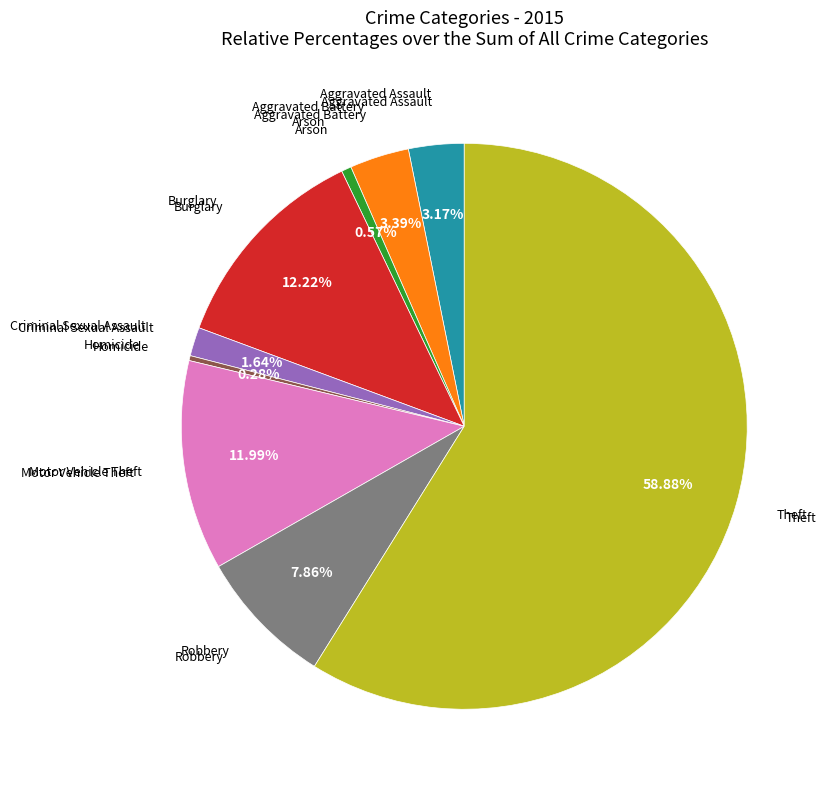

Does any single category account for the majority?

Yes